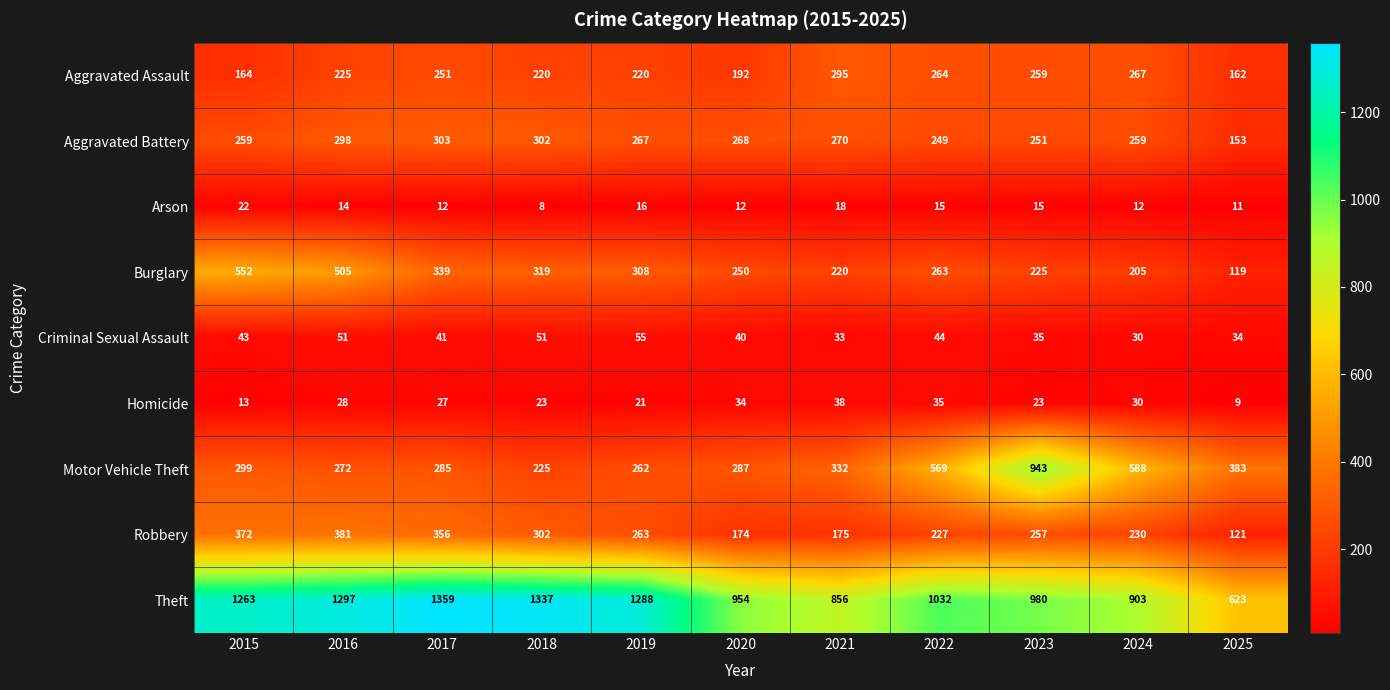

At which label does Motor Vehicle Theft reach its peak?

2023